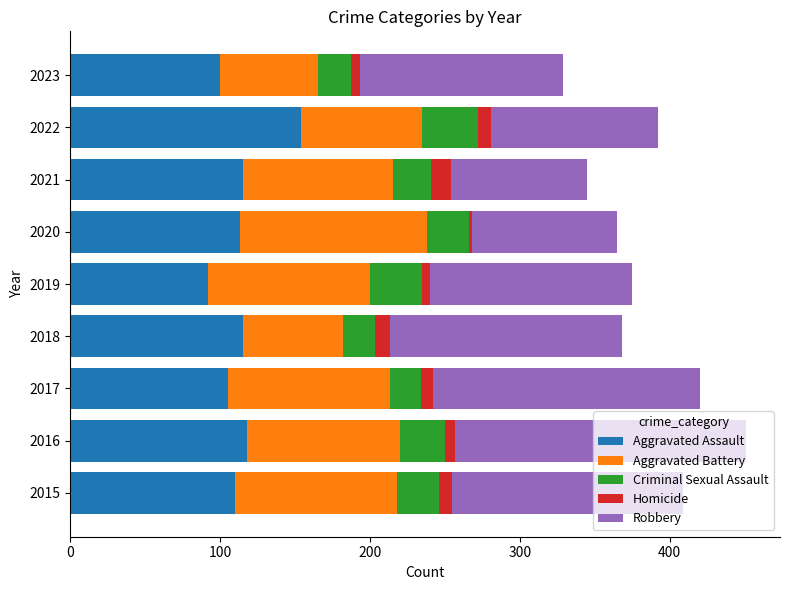

What is the average value of the Aggravated Assault series?

114